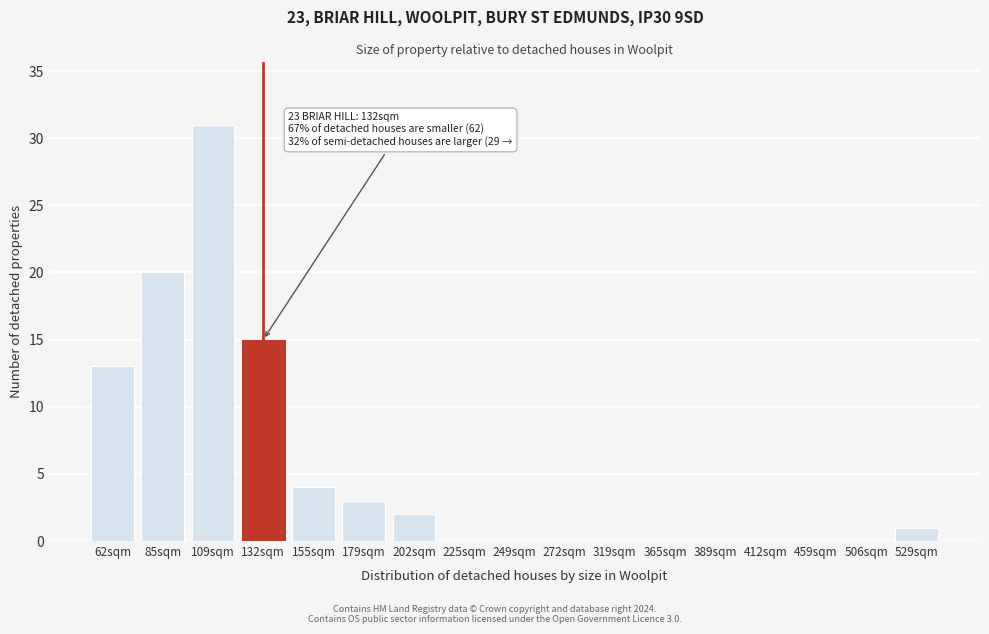

Reading right to left, list all the values displayed in this chart.

529sqm=1	506sqm=0	459sqm=0	412sqm=0	389sqm=0	365sqm=0	319sqm=0	272sqm=0	249sqm=0	225sqm=0	202sqm=2	179sqm=3	155sqm=4	132sqm=15	109sqm=31	85sqm=20	62sqm=13